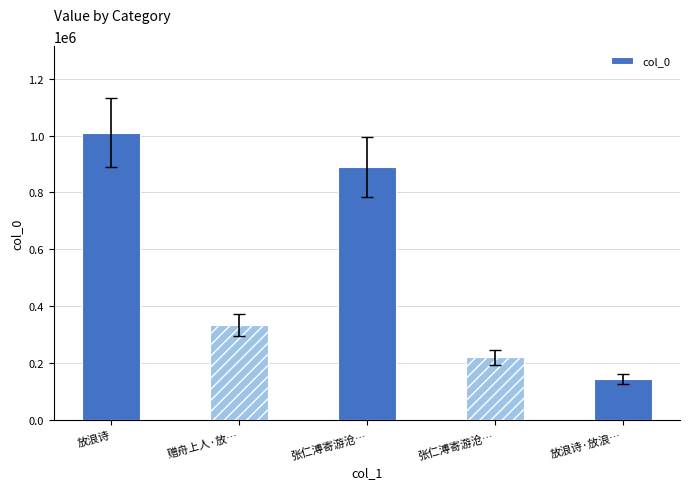

How many data points are less than 334356?

2